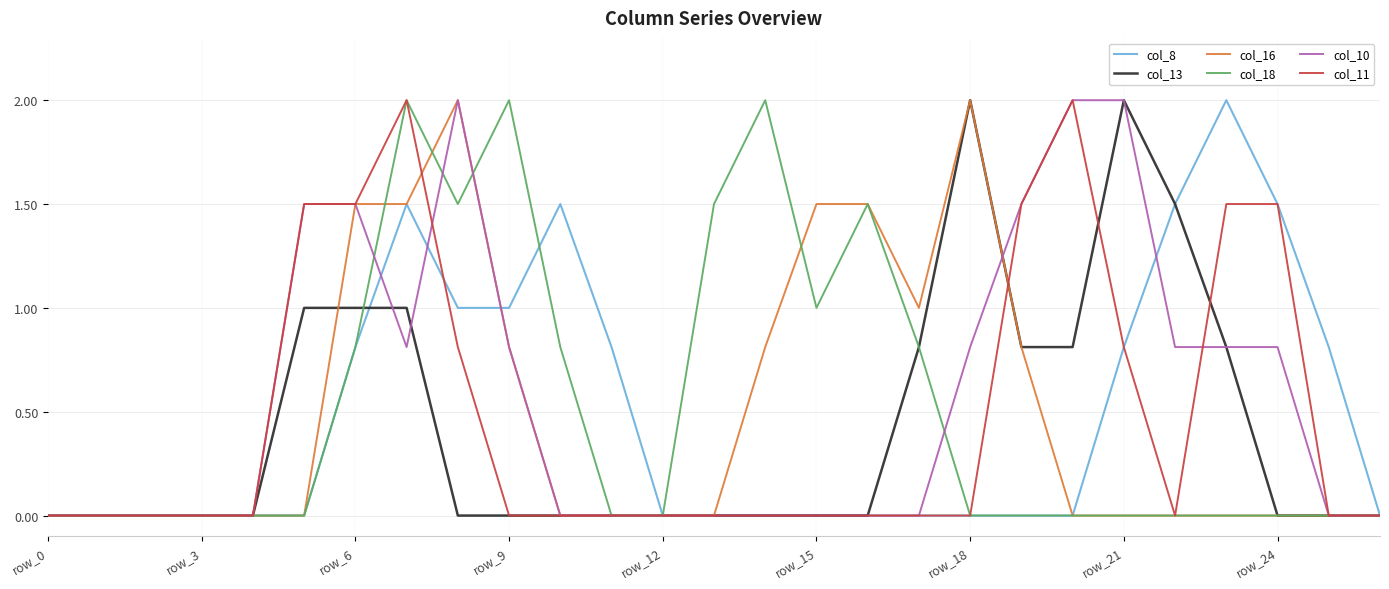

What is the highest value of the col_8 series?

2.0